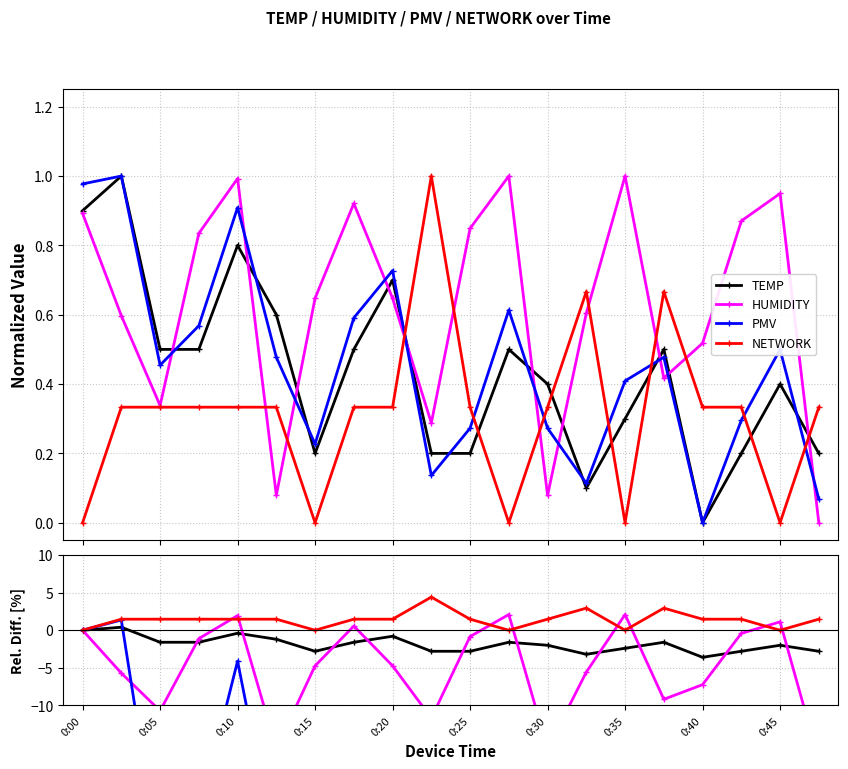

At how many categories does at least one series exceed -8?

20